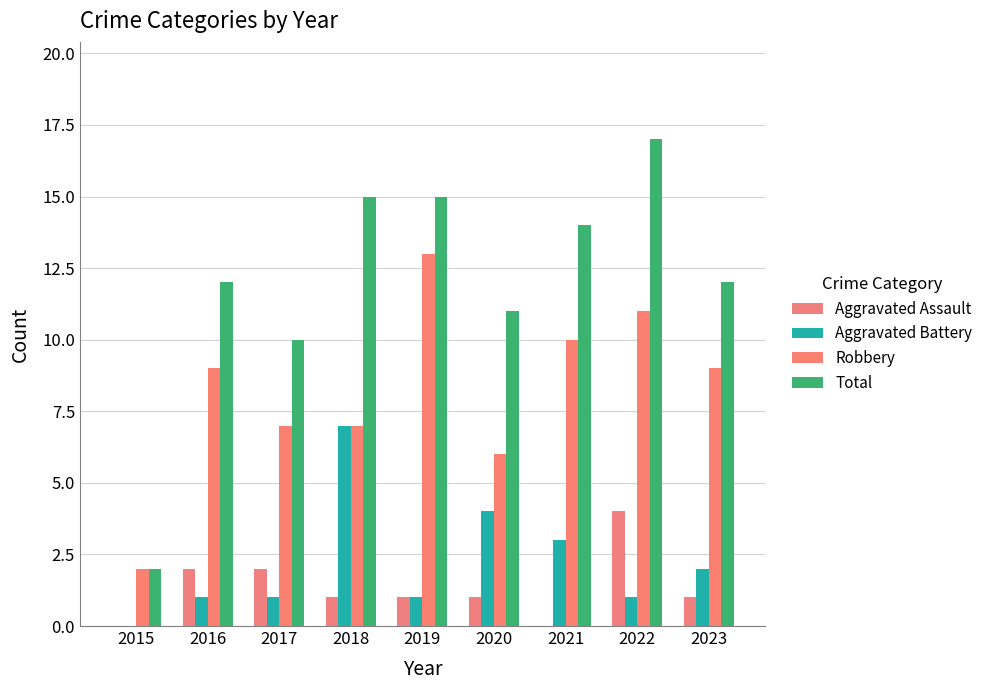

True or false: Aggravated Assault has a value of 1 at 2022.

False